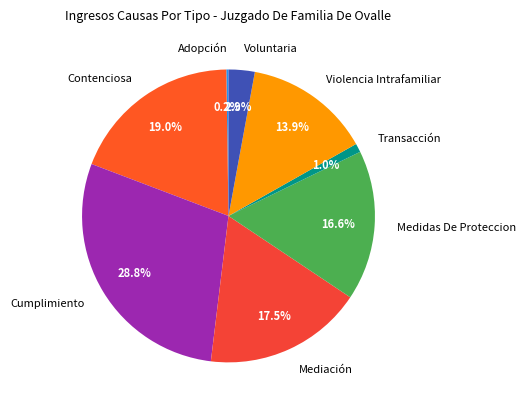

To the nearest percent, what portion does Transacción represent?

1%